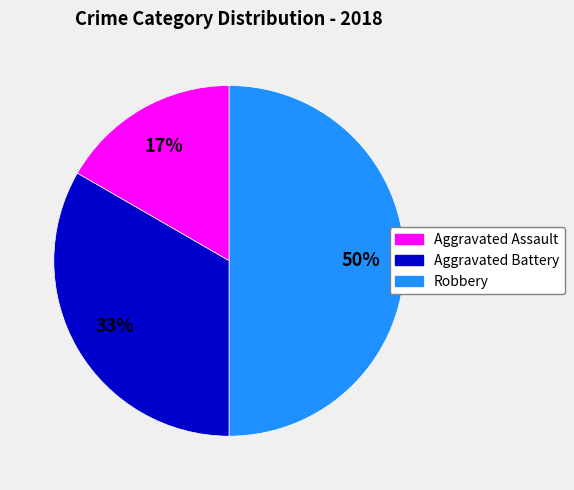

Between Robbery and Aggravated Battery, which is larger?

Robbery